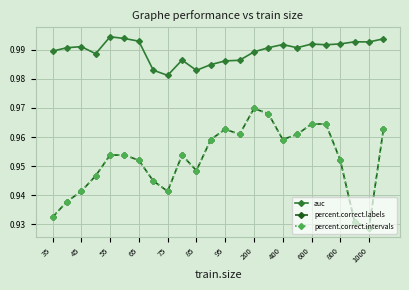

How many distinct data groups are displayed?

3